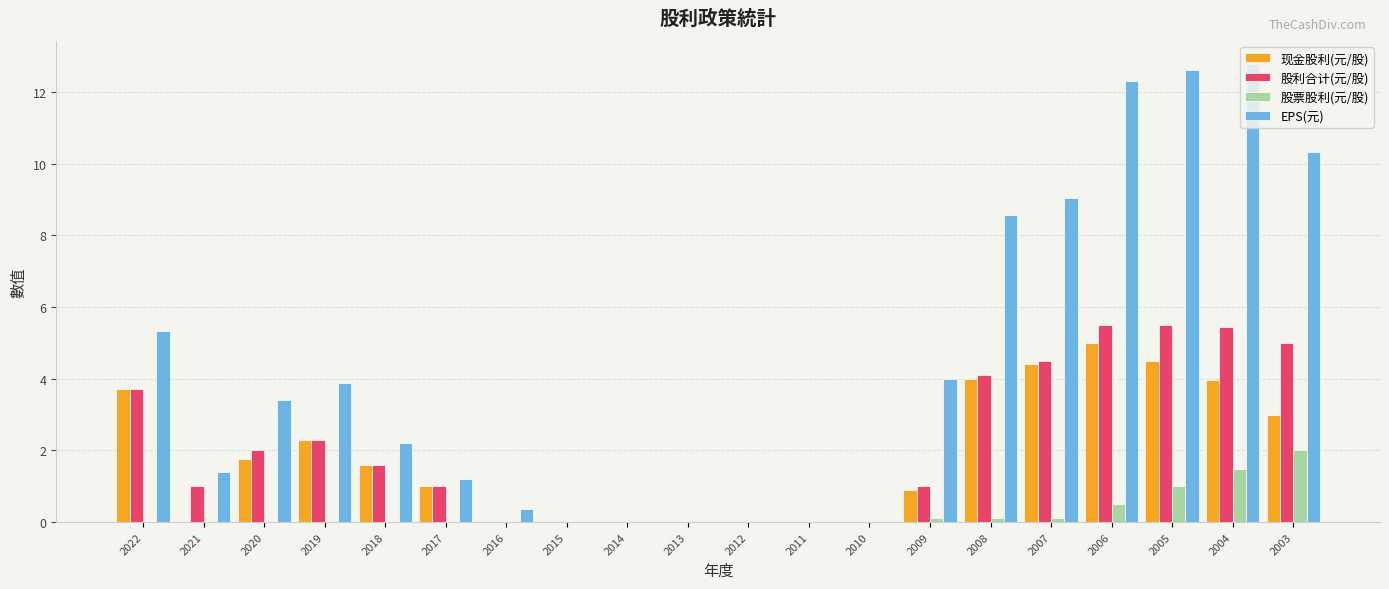

Reading right to left, list all the values displayed in this chart.

现金股利(元/股): 2003=3.0	2004=4.0	2005=4.5	2006=5.0	2007=4.4	2008=4.0	2009=0.9	2010=0.0	2011=0.0	2012=0.0	2013=0.0	2014=0.0	2015=0.0	2016=0.0	2017=1.0	2018=1.6	2019=2.3	2020=1.8	2021=0.0	2022=3.7
股利合计(元/股): 2003=5.0	2004=5.5	2005=5.5	2006=5.5	2007=4.5	2008=4.1	2009=1.0	2010=0.0	2011=0.0	2012=0.0	2013=0.0	2014=0.0	2015=0.0	2016=0.0	2017=1.0	2018=1.6	2019=2.3	2020=2.0	2021=1.0	2022=3.7
股票股利(元/股): 2003=2.0	2004=1.5	2005=1.0	2006=0.5	2007=0.1	2008=0.1	2009=0.1	2010=0.0	2011=0.0	2012=0.0	2013=0.0	2014=0.0	2015=0.0	2016=0.0	2017=0.0	2018=0.0	2019=0.0	2020=0.0	2021=0.0	2022=0.0
EPS(元): 2003=10.3	2004=12.8	2005=12.6	2006=12.3	2007=9.0	2008=8.6	2009=4.0	2010=0.0	2011=0.0	2012=0.0	2013=0.0	2014=0.0	2015=0.0	2016=0.4	2017=1.2	2018=2.2	2019=3.9	2020=3.4	2021=1.4	2022=5.3